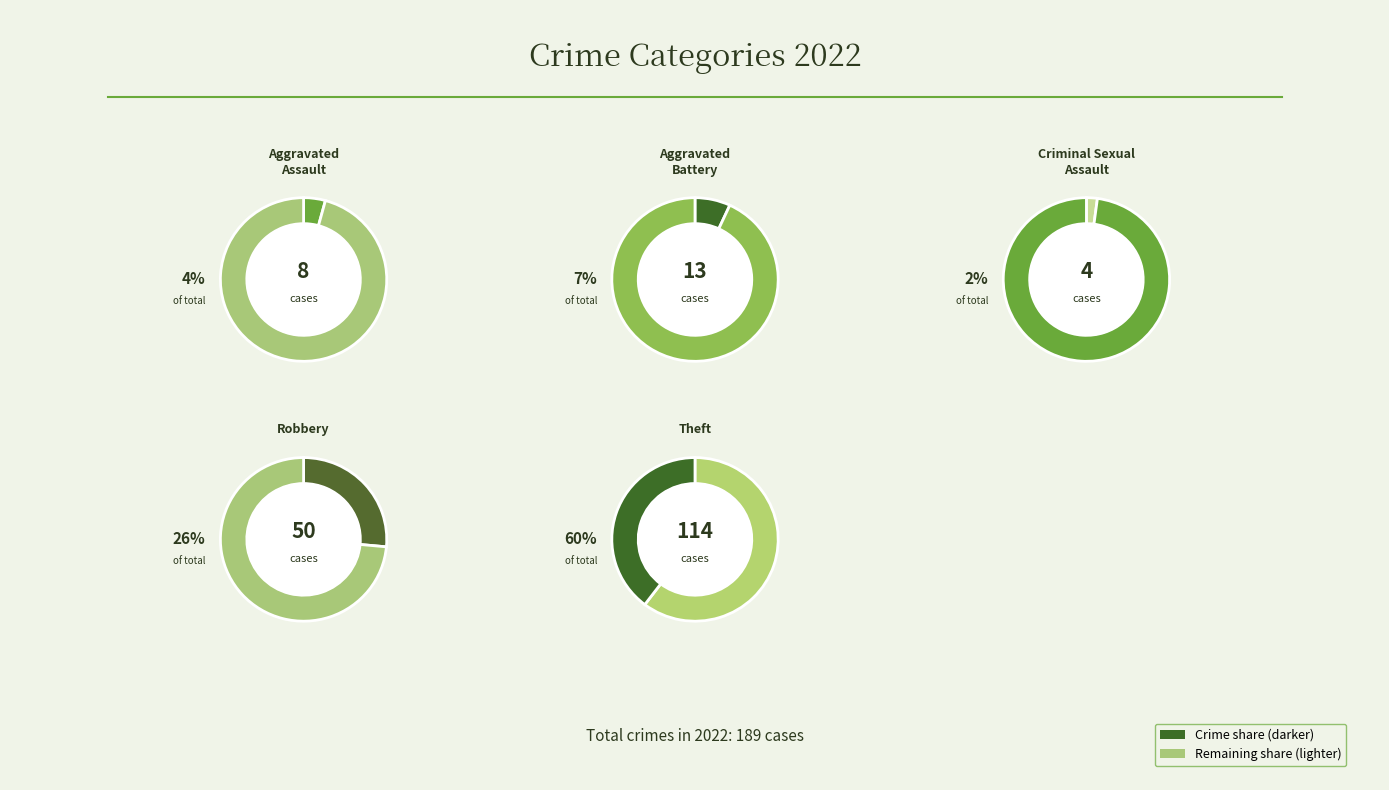

To the nearest percent, what percentage of the pie is Aggravated Battery?

7%